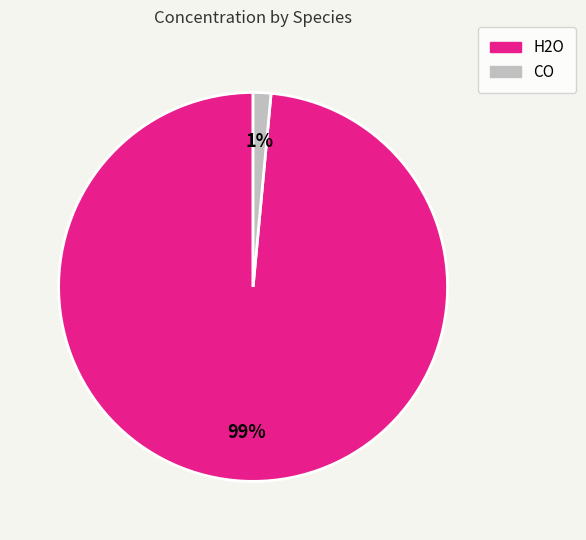

How many segments does this pie chart have?

2